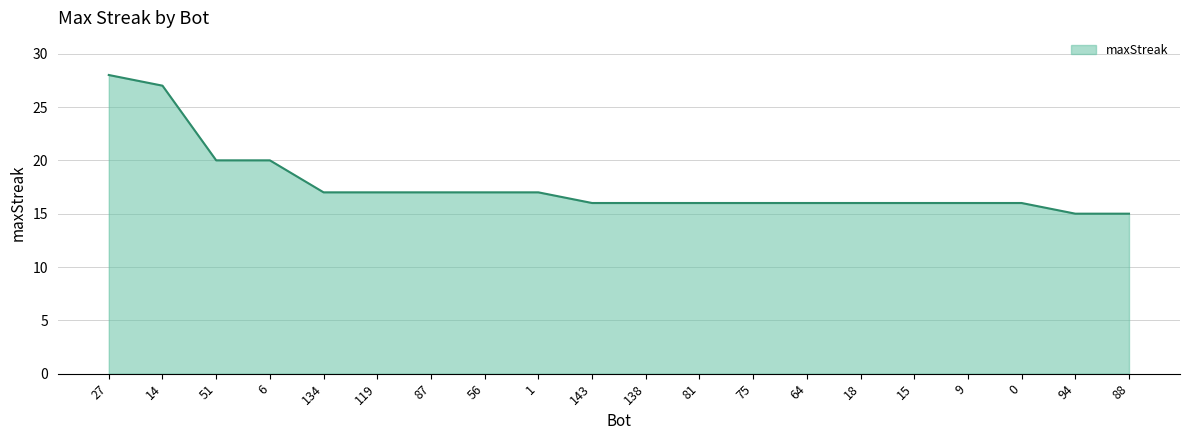

What position from the right is 14?

19